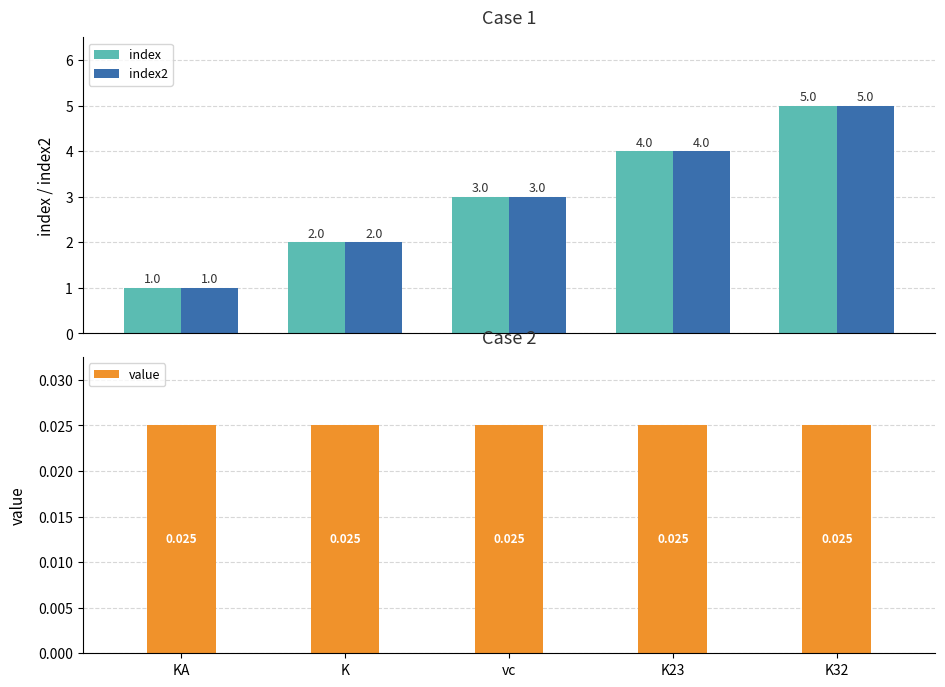

List the labels in order of index value, largest first.

K32, K23, vc, K, KA